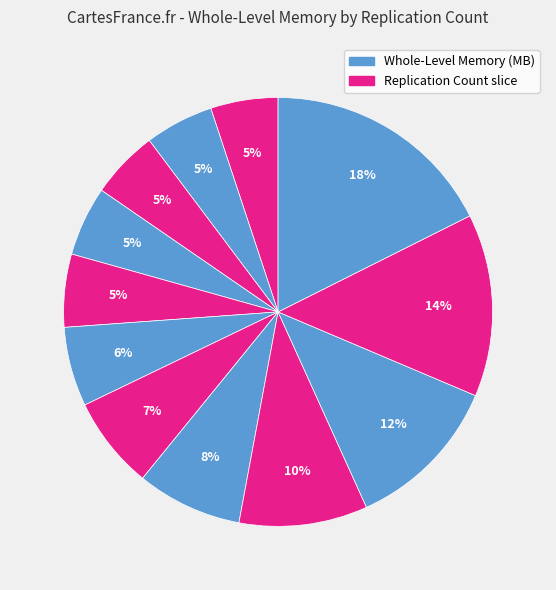

How many slices are in this pie chart?

12